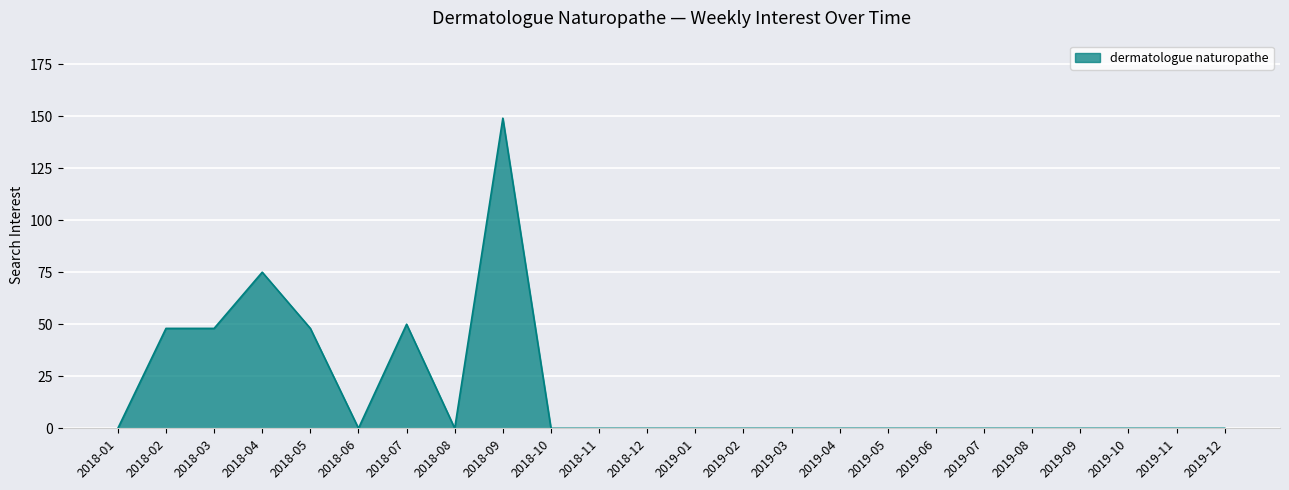

What is the average value?

17